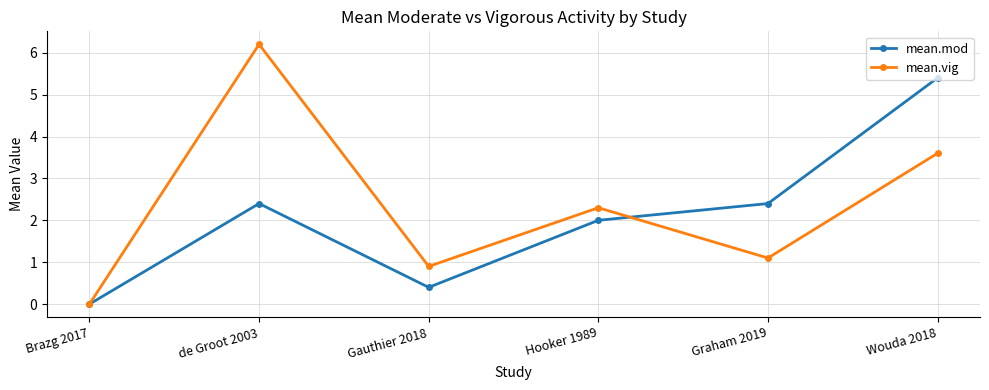

What are all the series names shown in the legend?

mean.mod, mean.vig